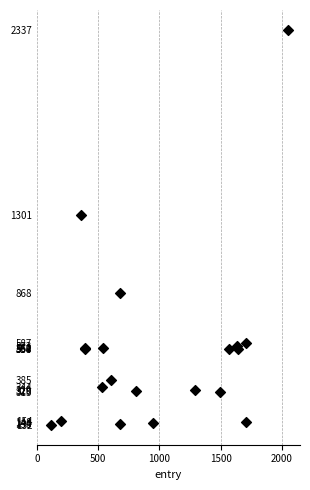

What Y value in the scatter plot is closest to 1234?

1301